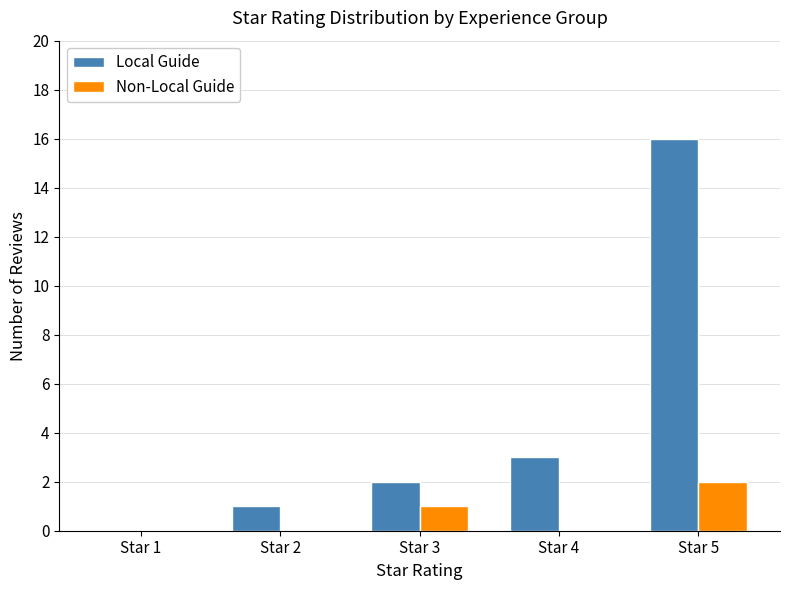

The value of Local Guide at Star 5 is 16. True or false?

True